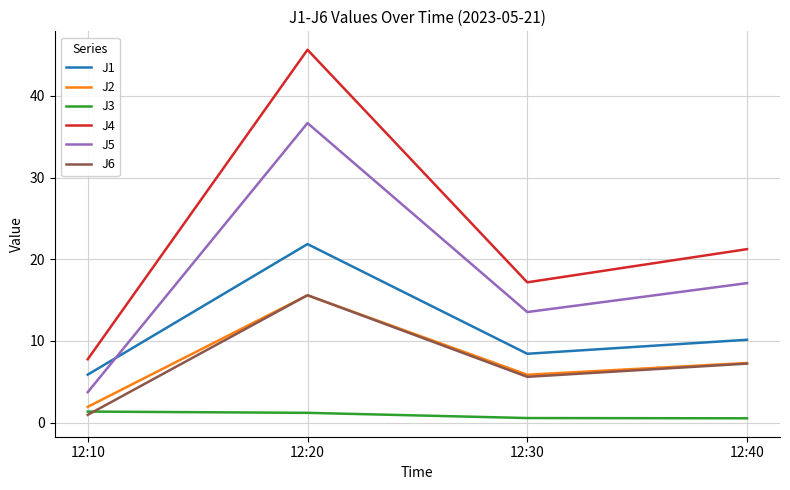

At 12:10, list the series in order from smallest to largest.

J6, J3, J2, J5, J1, J4